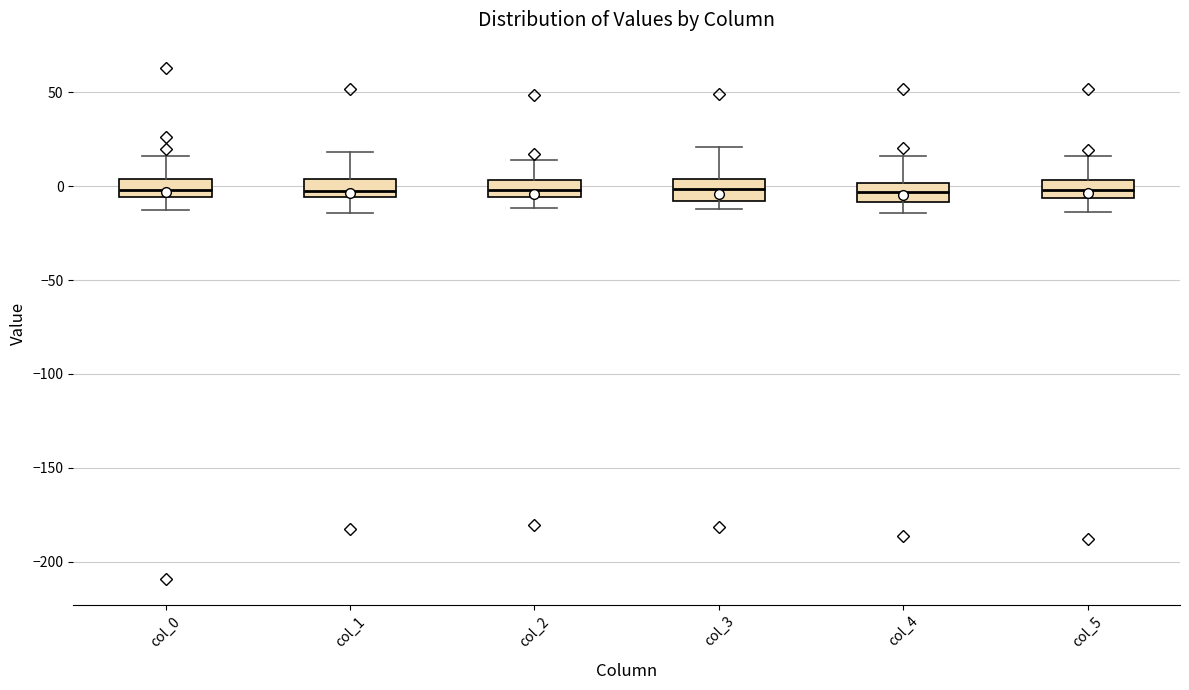

Reading left to right, transcribe this box plot: for each box, give where its median line is, the range the box spans, and where its two whiskers end, as read against the y-axis. The values are not printed on the chart, so give them approximately, as read against the axis.

col_0: median 0, box -5 to 5, whiskers -15 to 15
col_1: median -5 (just above the box's lower edge), box -5 to 5, whiskers -15 to 20
col_2: median 0, box -5 to 5, whiskers -10 to 15
col_3: median 0, box -10 to 5, whiskers -10 (just below the box's lower edge) to 20
col_4: median -5, box -10 to 0, whiskers -15 to 15
col_5: median 0, box -5 to 5, whiskers -15 to 15